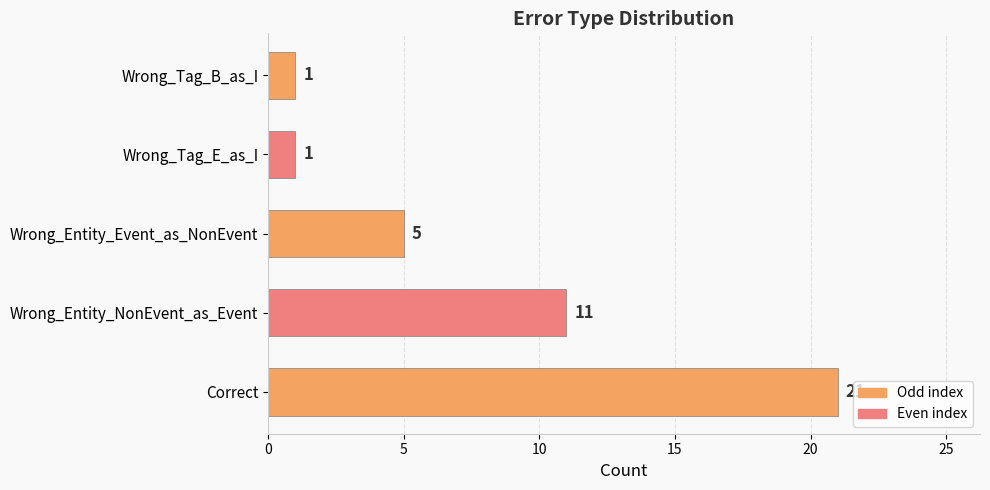

Which has a higher value, Wrong_Tag_B_as_I or Wrong_Entity_Event_as_NonEvent?

Wrong_Entity_Event_as_NonEvent